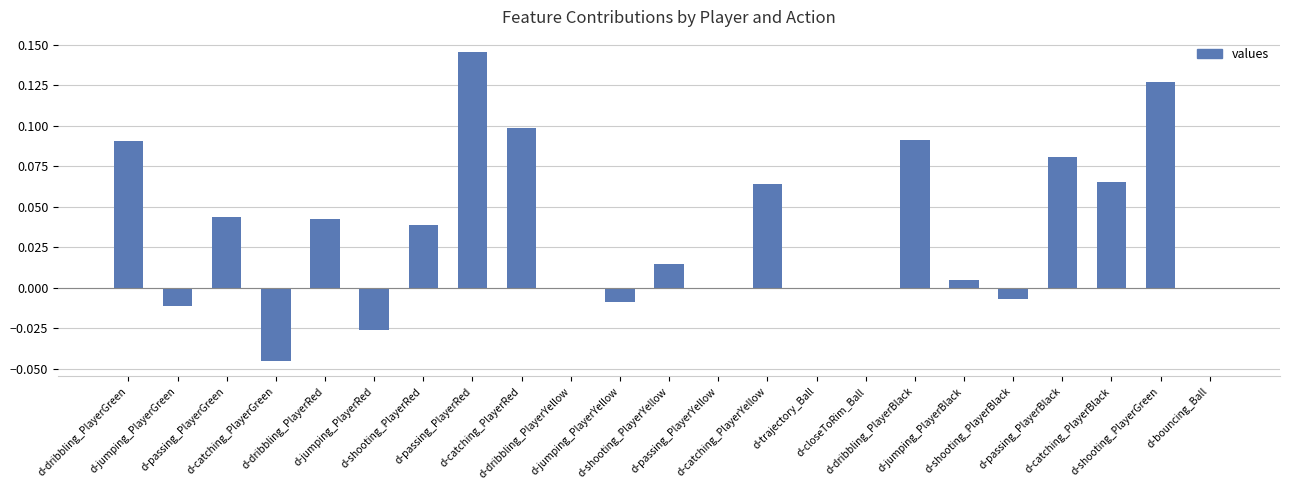

Are the bars horizontal?

No